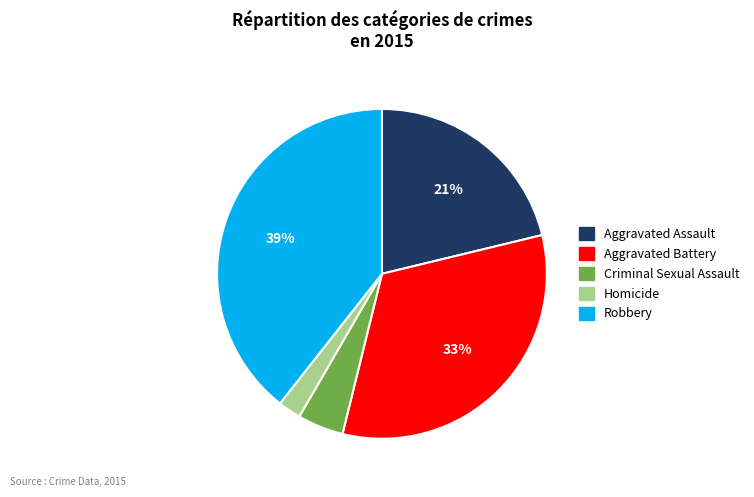

The Criminal Sexual Assault slice represents 5% of the pie. True or false?

True